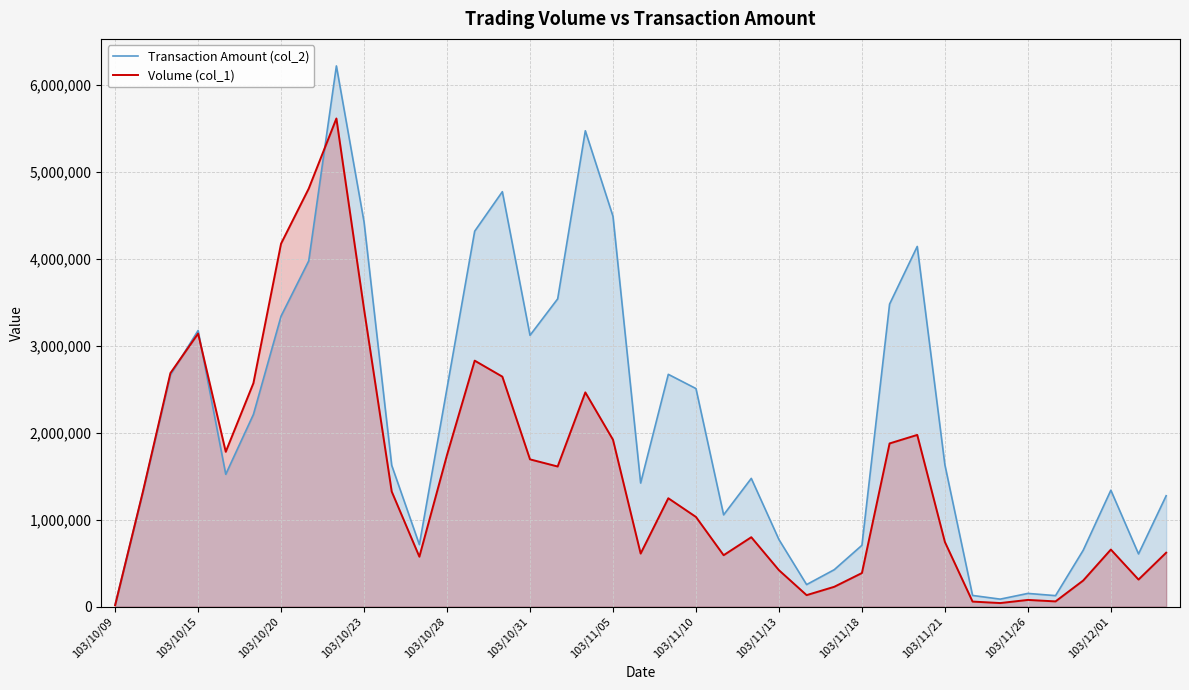

Which series has the largest total across all categories?

Transaction Amount (col_2)